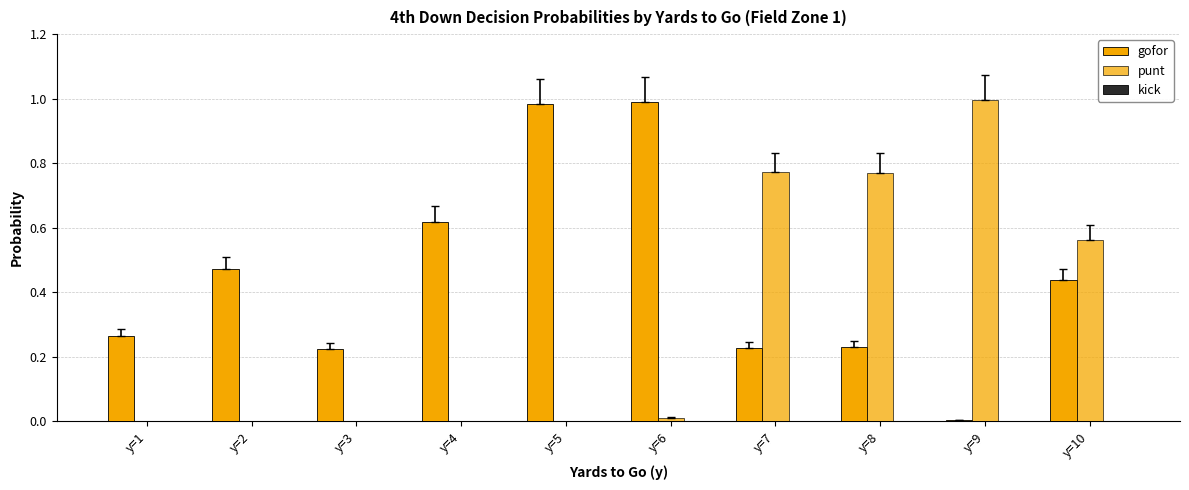

The punt series shows 0.0 at y=4. True or false?

True